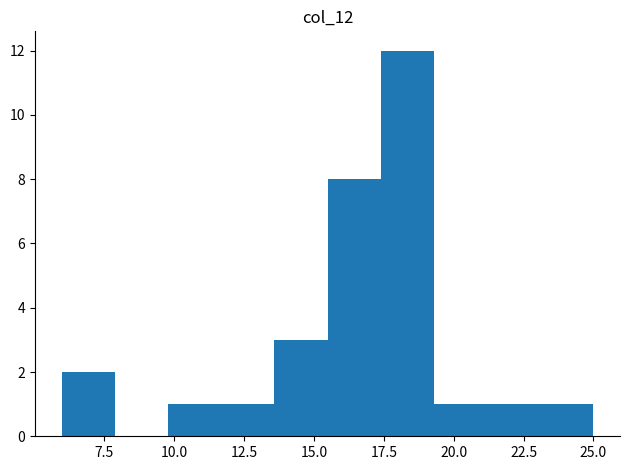

Read against the x-axis, roughly where is the centre of the tallest bar?

18.5